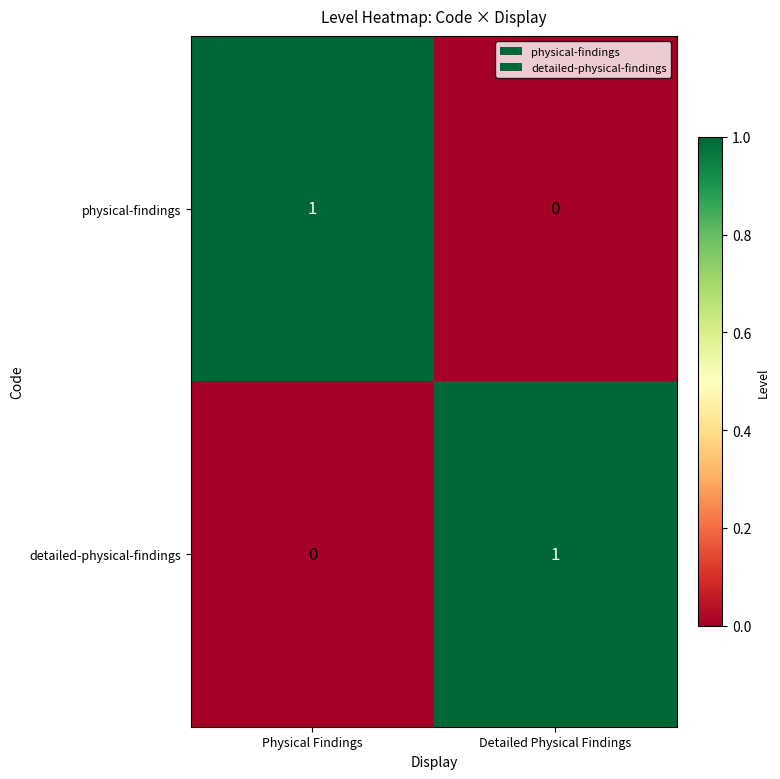

Is it true that detailed-physical-findings equals 1 at Physical Findings?

False